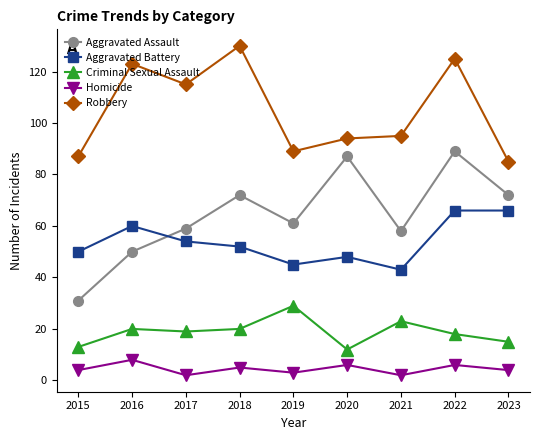

Is the value of Aggravated Assault at 2022 greater than the value of Homicide at 2020?

Yes